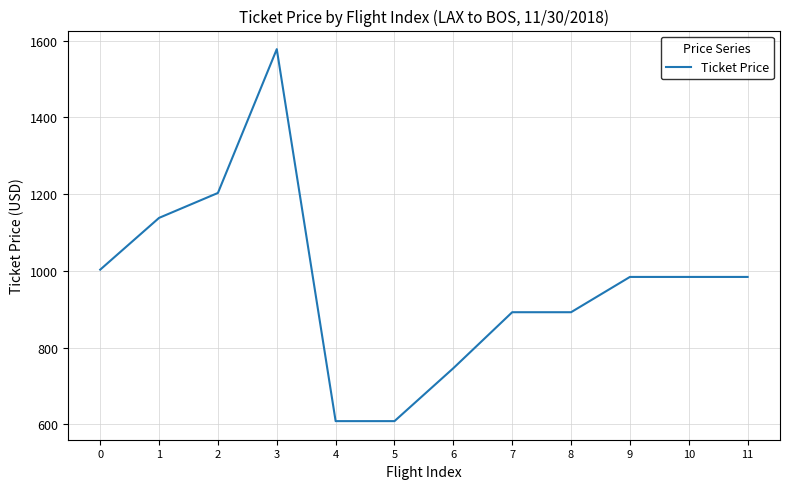

Reading left to right, extract all data points from this chart.

1003.2	1138.2	1203.2	1578.2	608.2	608.2	746.2	892.2	892.2	984.2	984.2	984.2